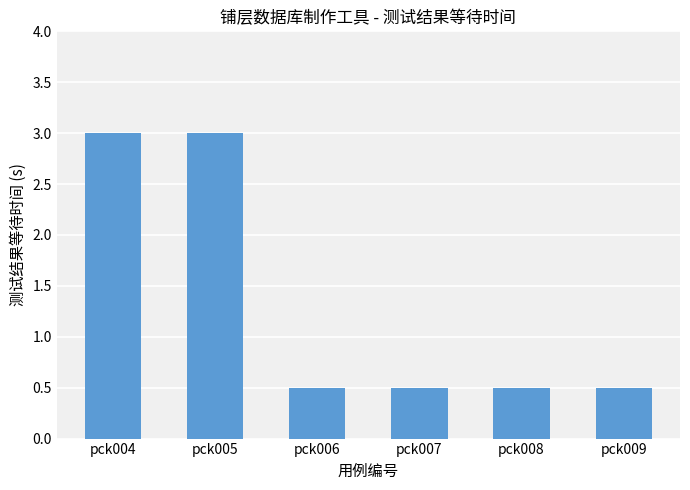

Reading left to right, list all the values displayed in this chart.

pck004=3.0	pck005=3.0	pck006=0.5	pck007=0.5	pck008=0.5	pck009=0.5